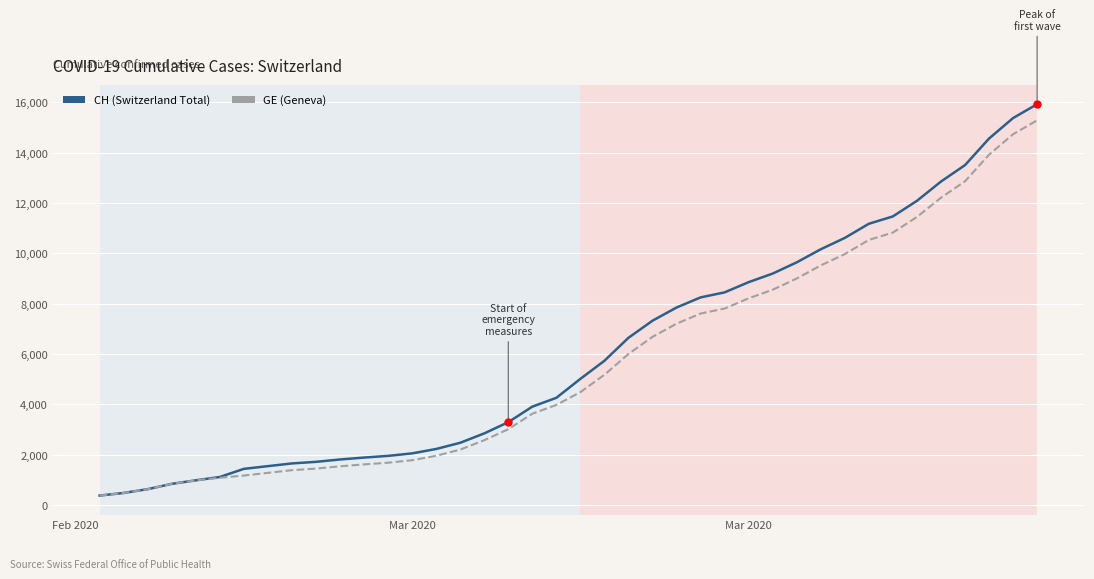

What is the maximum value shown in the chart?

15926